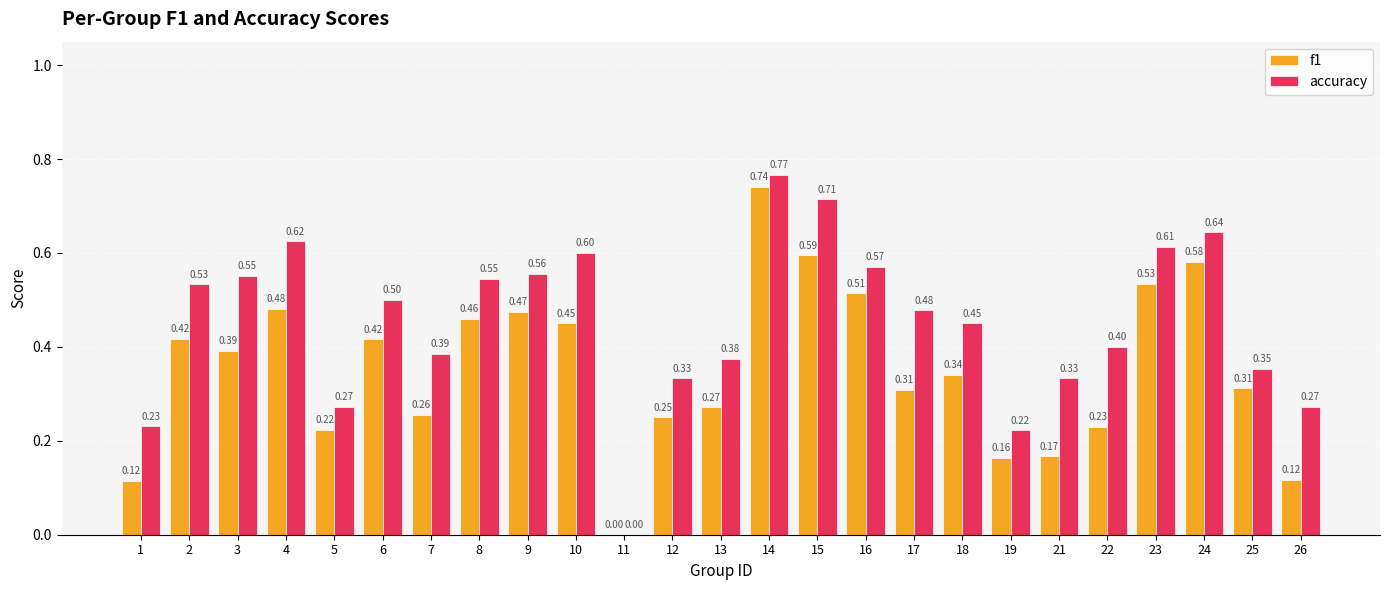

What is the total value across all series at 21?

0.5